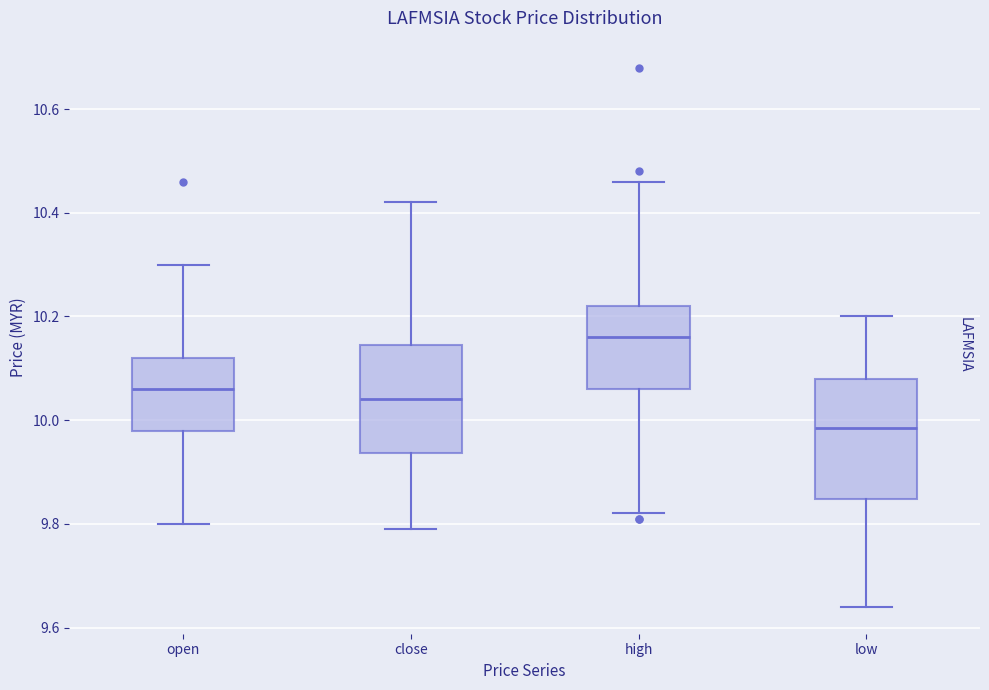

Reading left to right, read every box against the y-axis: the position of its median line, the range the box covers, and the ends of its whiskers. The values are not printed on the chart, so give them approximately, as read against the axis.

open: median 10.06, box 9.98 to 10.12, whiskers 9.80 to 10.30
close: median 10.04, box 9.94 to 10.14, whiskers 9.80 to 10.42
high: median 10.16, box 10.06 to 10.22, whiskers 9.82 to 10.46
low: median 9.98, box 9.84 to 10.08, whiskers 9.64 to 10.20